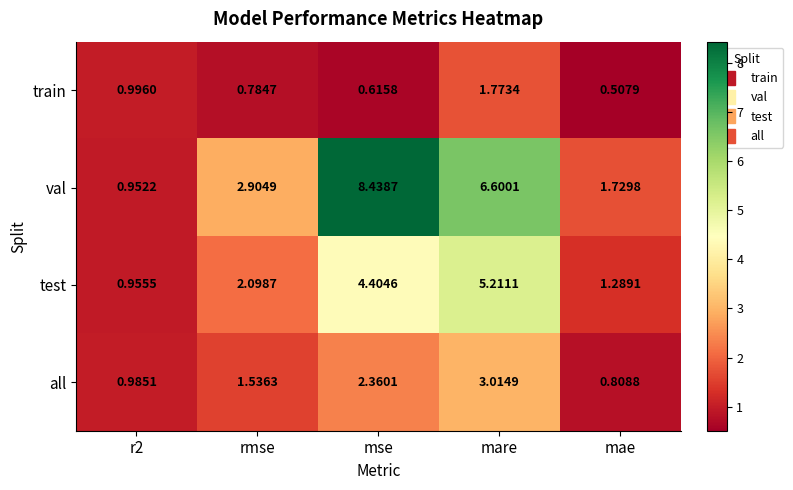

Between mare and mae, which series saw the biggest shift?

val